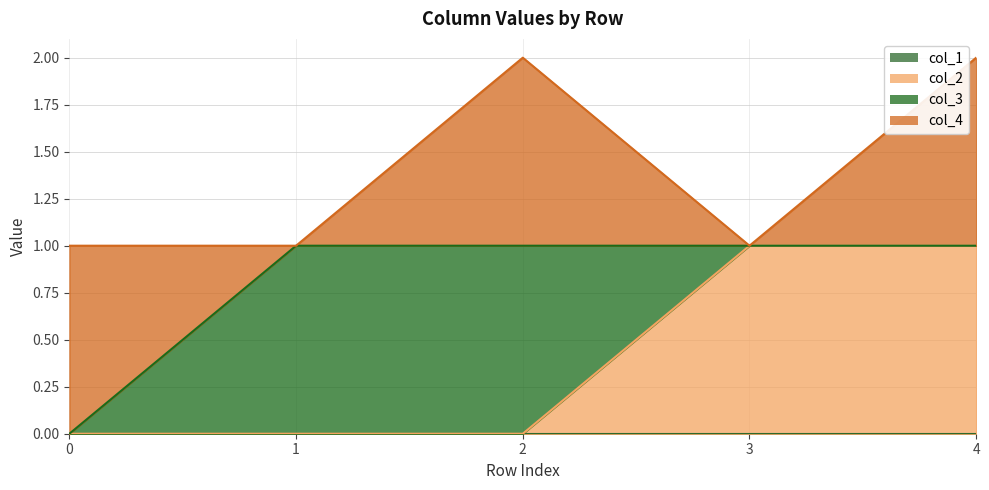

Count the number of categories in the chart.

5